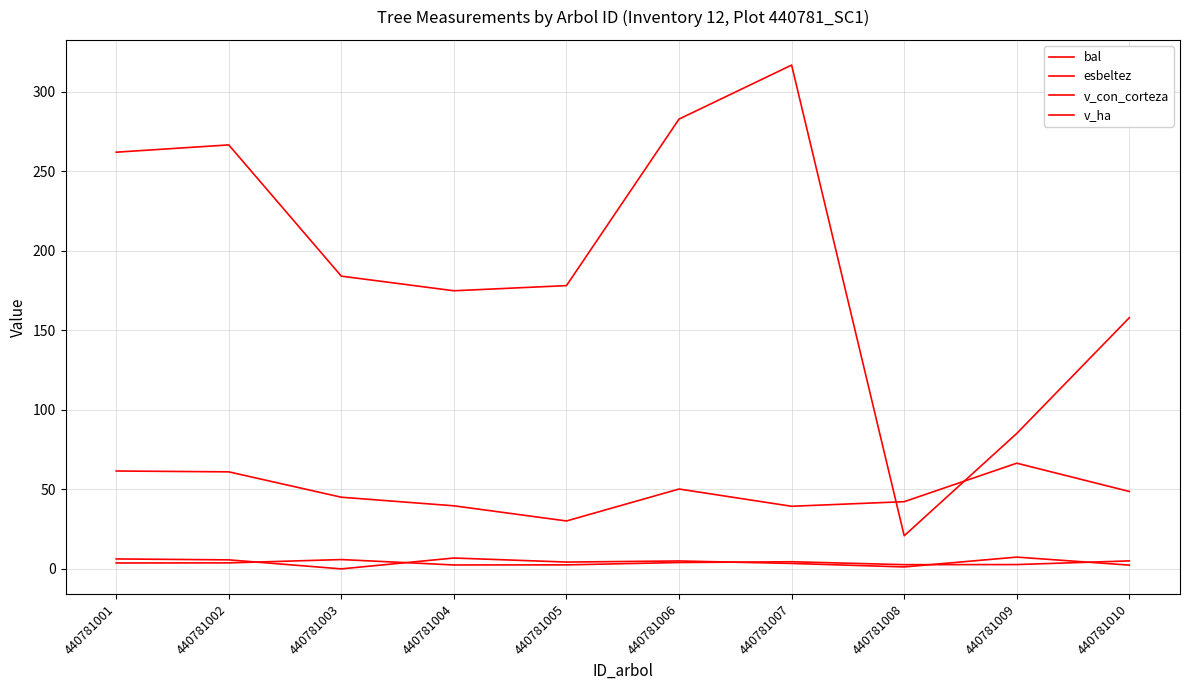

Which series has the largest total across all categories?

v_con_corteza